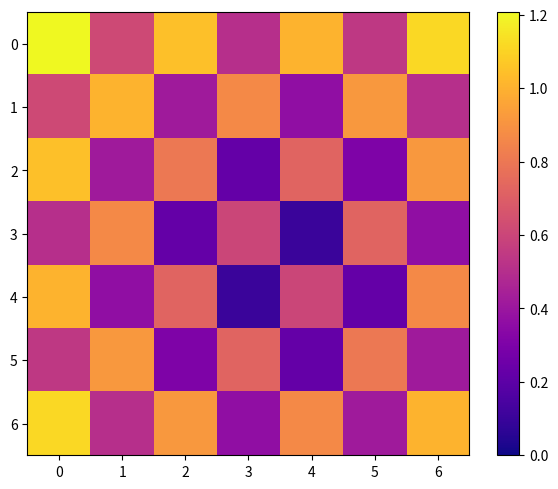

Reading left to right, extract all data points from this chart.

0: 0=1.2	1=0.6	2=1.0	3=0.5	4=1.0	5=0.5	6=1.1
1: 0=0.6	1=1.0	2=0.4	3=0.9	4=0.4	5=0.9	6=0.5
2: 0=1.0	1=0.4	2=0.8	3=0.2	4=0.7	5=0.3	6=0.9
3: 0=0.5	1=0.9	2=0.2	3=0.6	4=0.1	5=0.7	6=0.4
4: 0=1.0	1=0.4	2=0.7	3=0.1	4=0.6	5=0.2	6=0.9
5: 0=0.5	1=0.9	2=0.3	3=0.7	4=0.2	5=0.8	6=0.4
6: 0=1.1	1=0.5	2=0.9	3=0.4	4=0.9	5=0.4	6=1.0